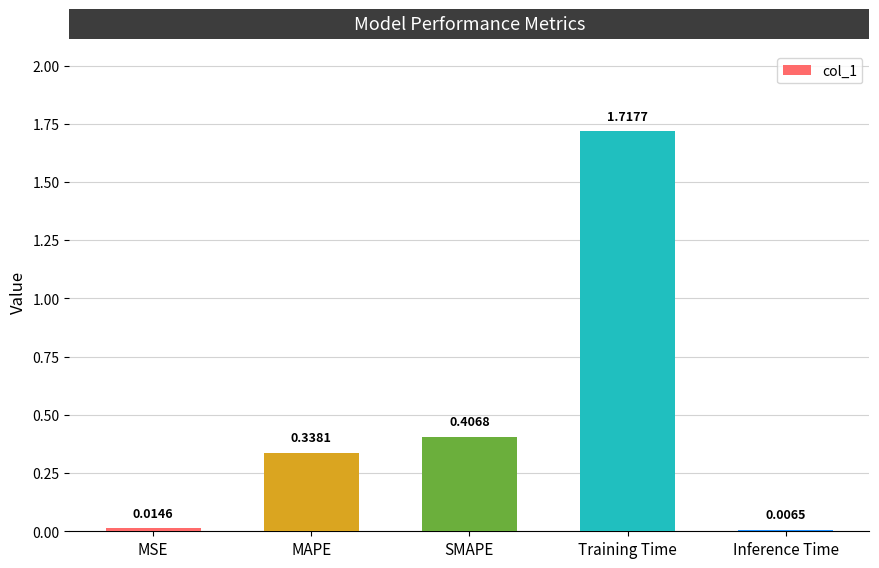

List the labels in order of value, smallest first.

Inference Time, MSE, MAPE, SMAPE, Training Time